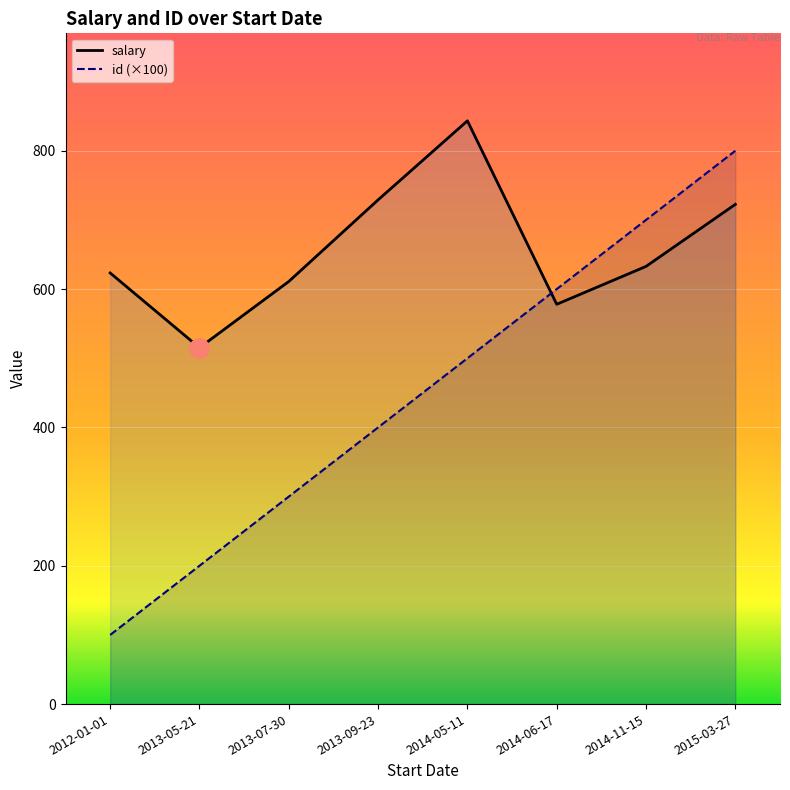

Which series ends up on top after the final intersection of salary and id?

id